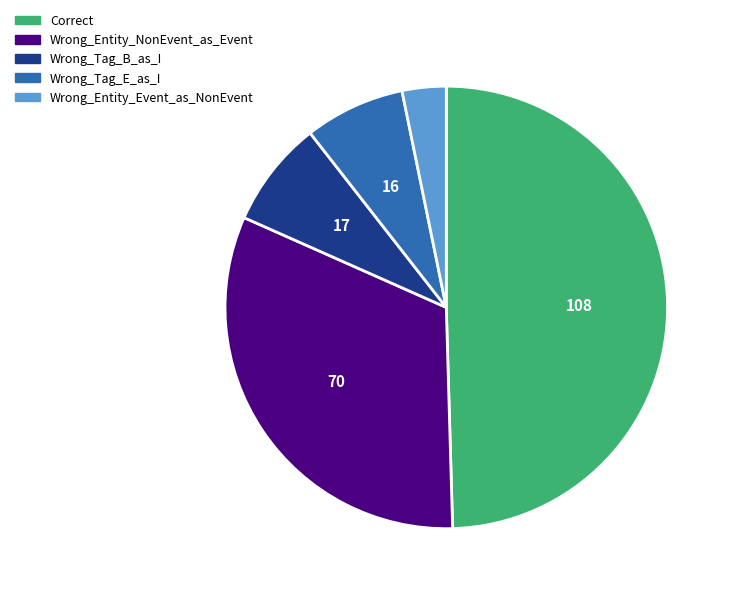

The Correct slice represents 60% of the pie. True or false?

False